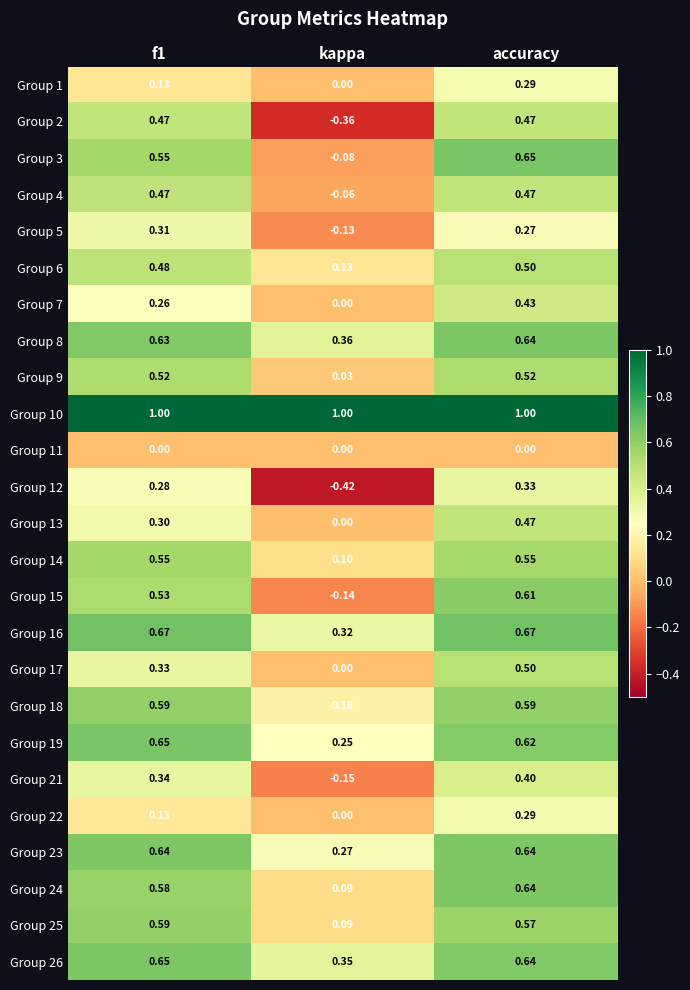

What is the total value across all series at kappa?

1.8